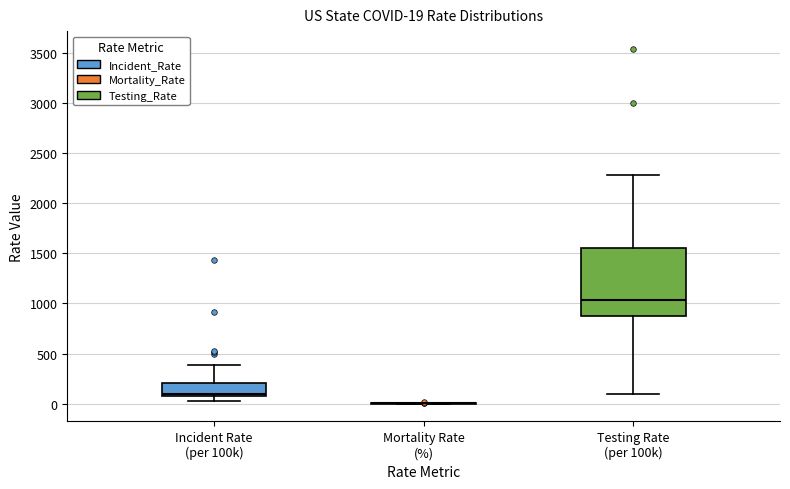

Which box is the tallest, from its lower edge to its upper edge?

Testing Rate (per 100k)